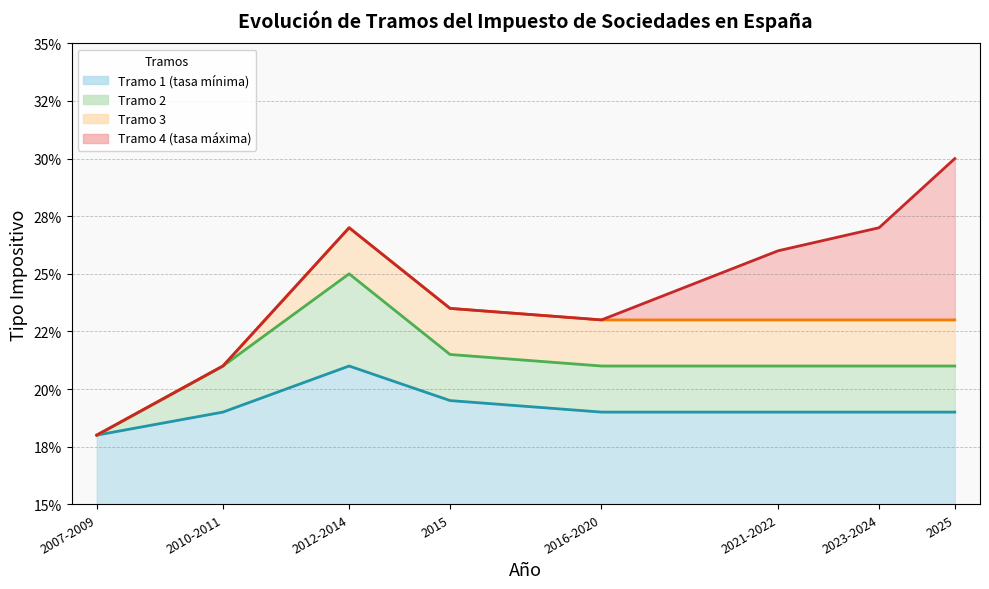

True or false: Tramo 4 (tasa máxima) has a value of 0.3 at 2025.

True